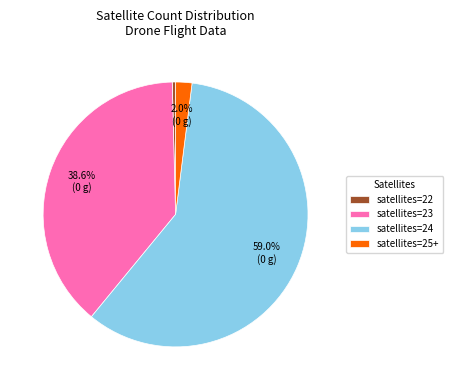

Which category has the smallest portion of the pie?

satellites=22